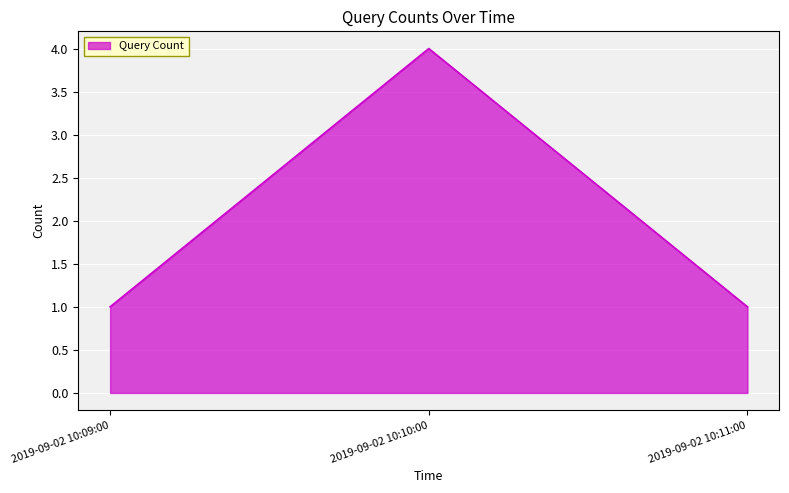

What is the change in value from 2019-09-02 10:10:00 to 2019-09-02 10:11:00?

-3